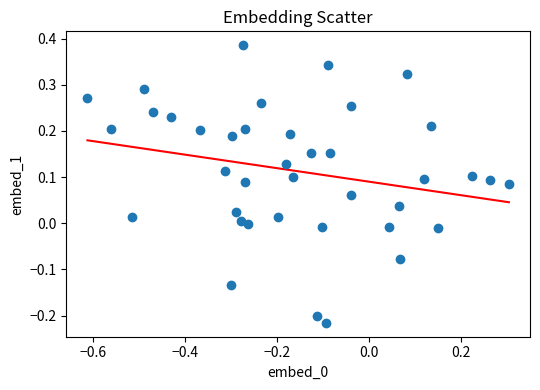

What is the range of Y values (max minus min)?

0.6